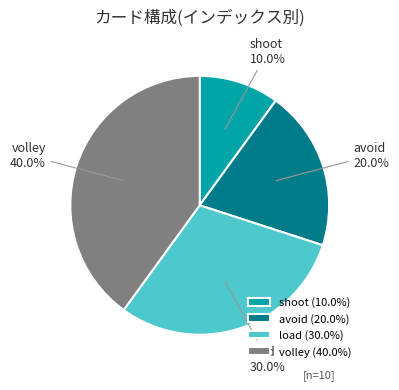

What percentage is the shoot slice, to the nearest percent?

10%